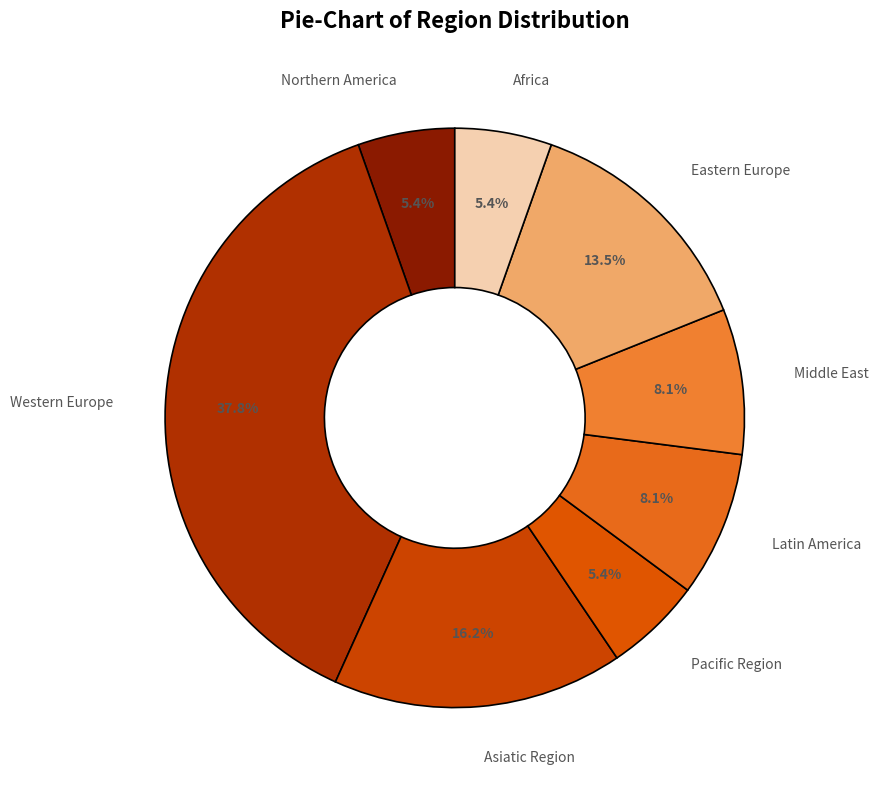

Does any single category account for the majority?

No